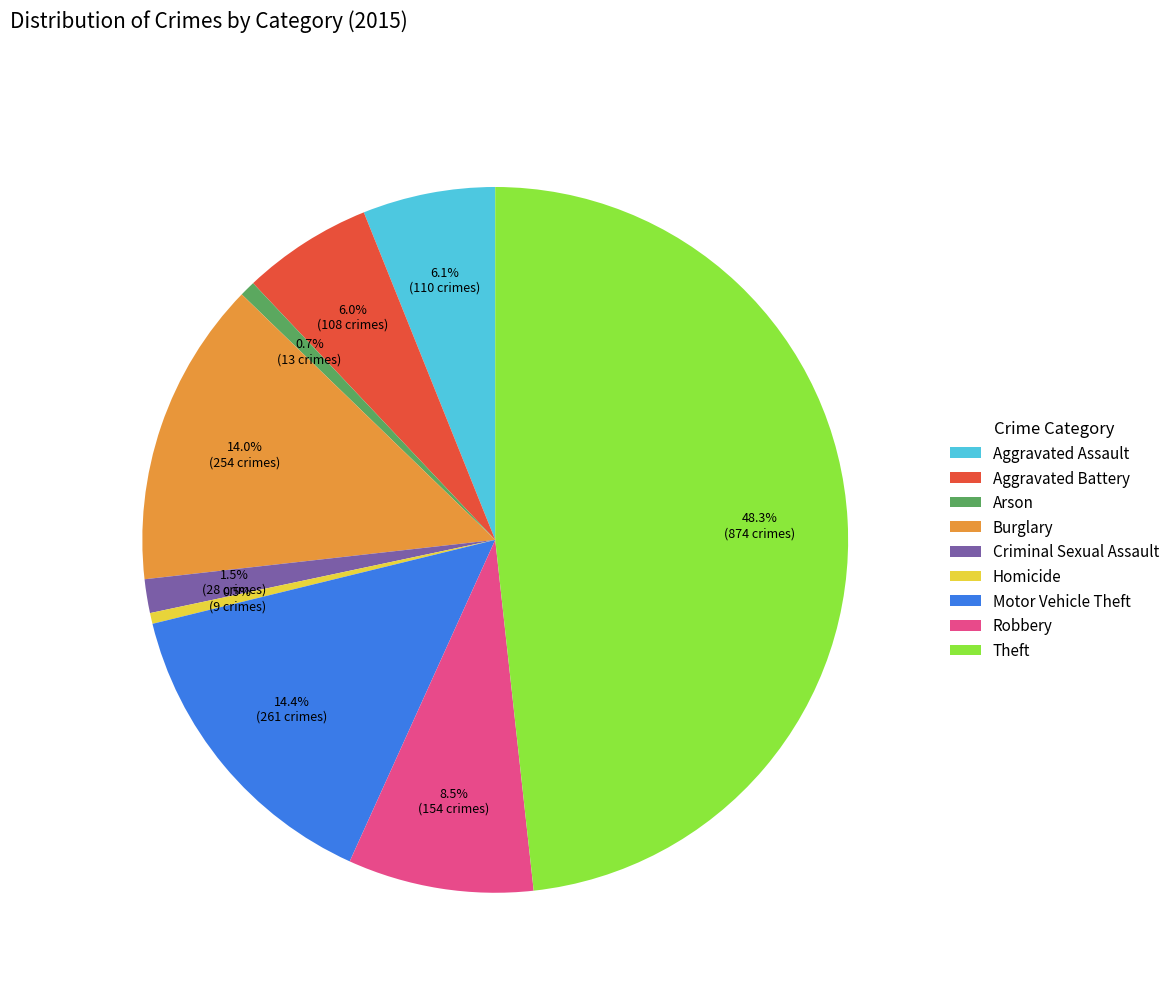

Is it true that Aggravated Battery is 1% of the pie?

False